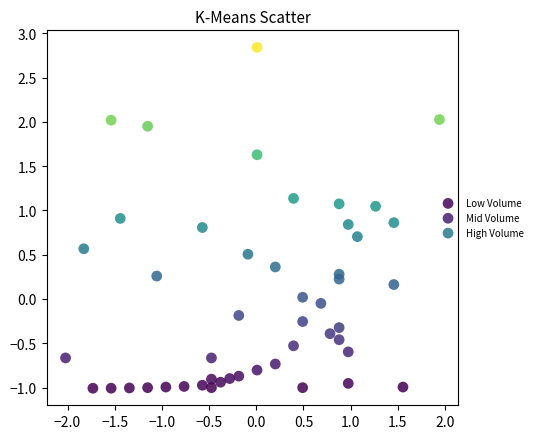

Which series reaches the minimum Y coordinate?

Low Volume